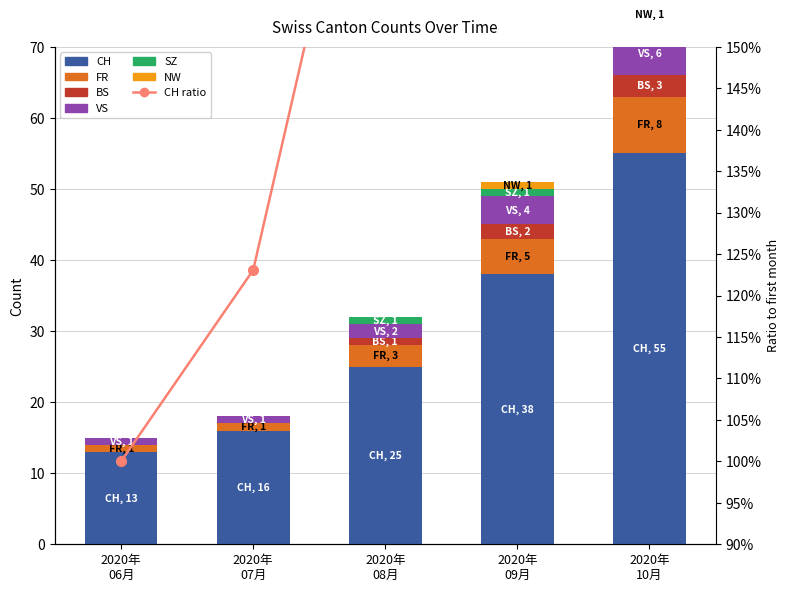

Which category has the lowest value in the CH series?

2020年 06月